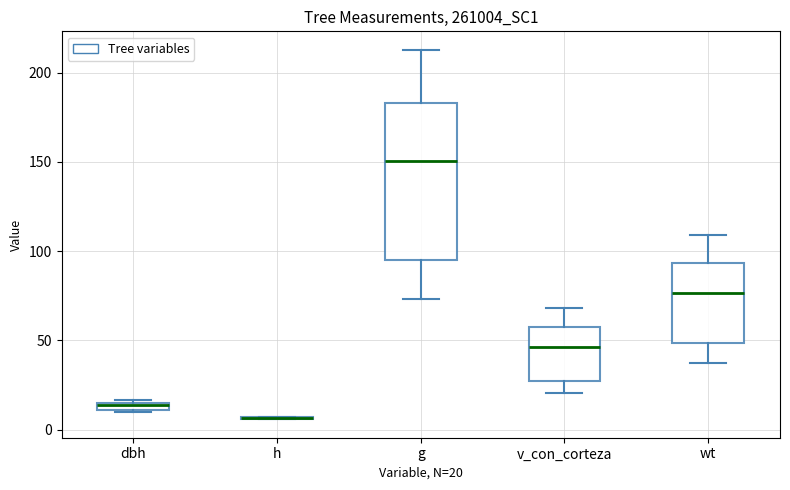

Which box is the tallest, from its lower edge to its upper edge?

g